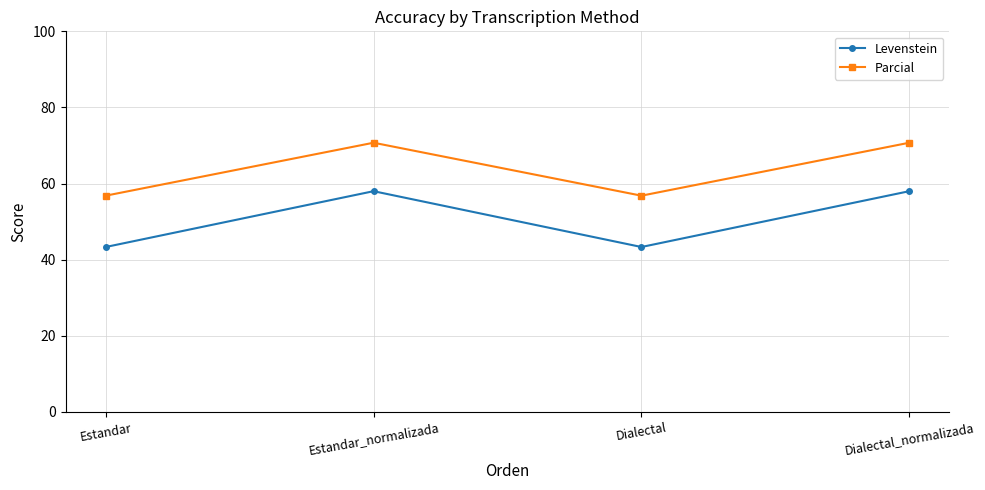

What is the difference between the Parcial values at Estandar and Estandar_normalizada?

13.9